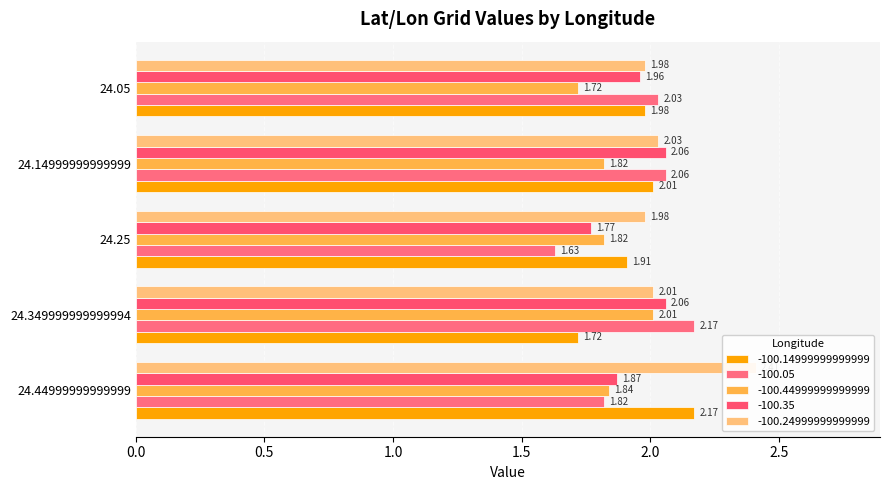

Which series has the largest total across all categories?

-100.24999999999999